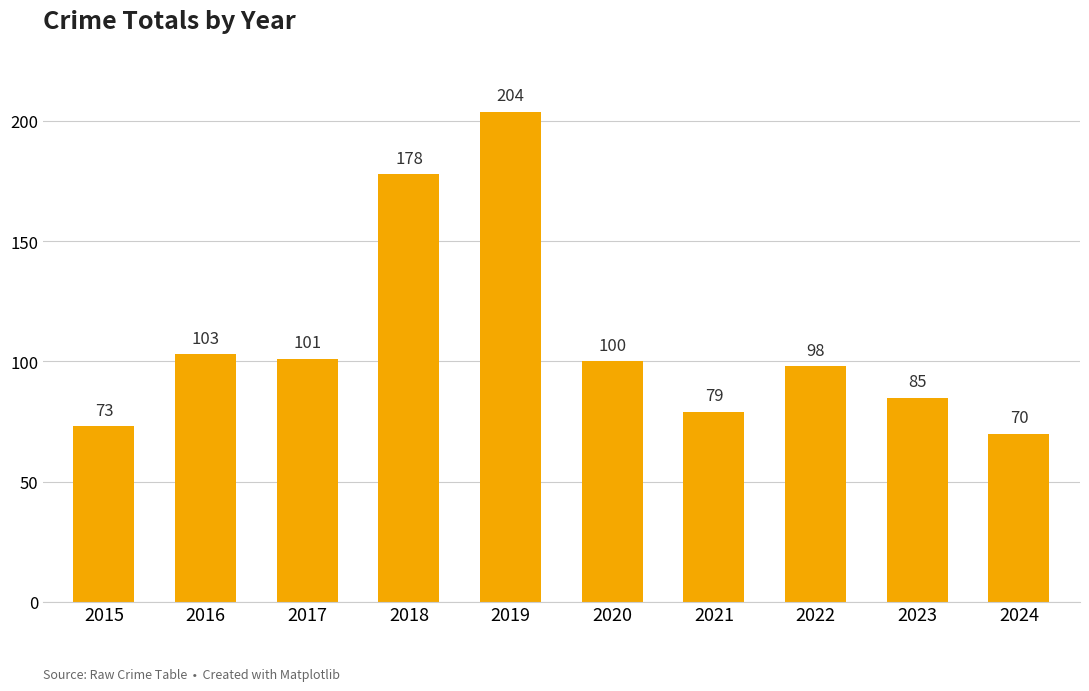

How many distinct data groups are displayed?

1